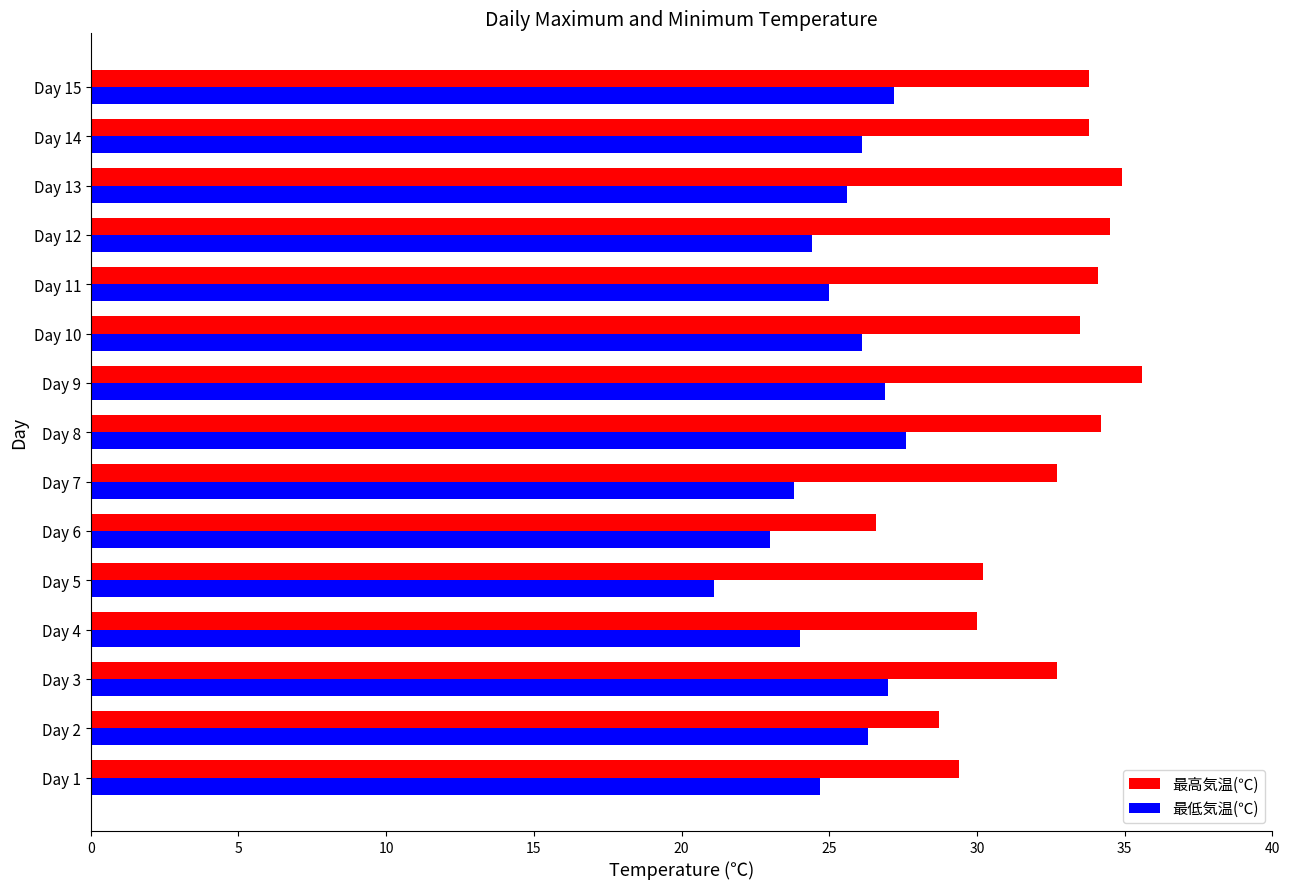

List the series in order of their peak value, highest first.

最高気温(℃), 最低気温(℃)